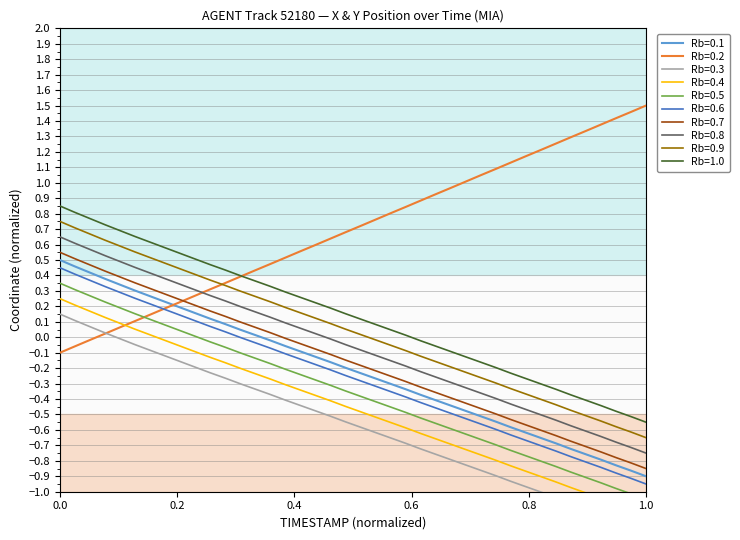

True or false: Y (normalized) has more than 1 interior local peaks.

False